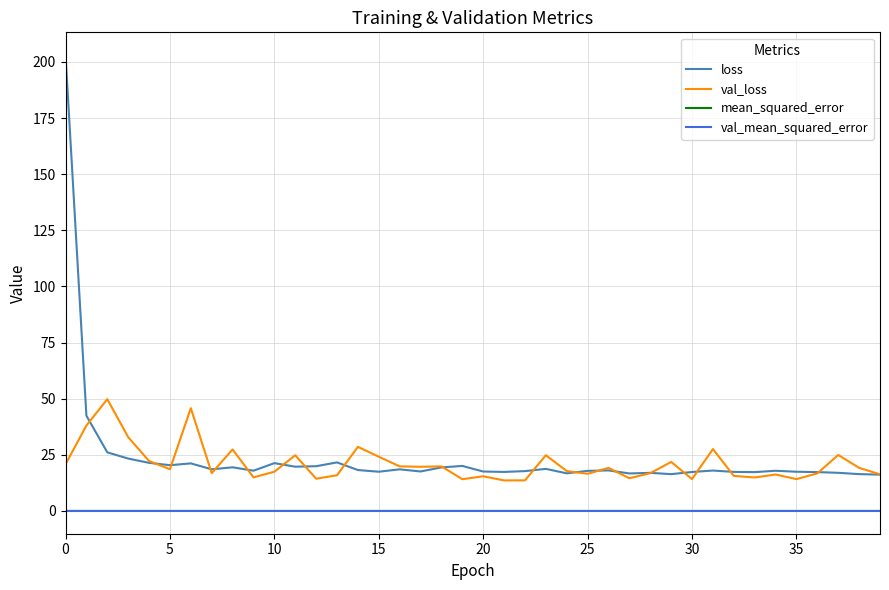

What is the minimum value for loss?

16.2